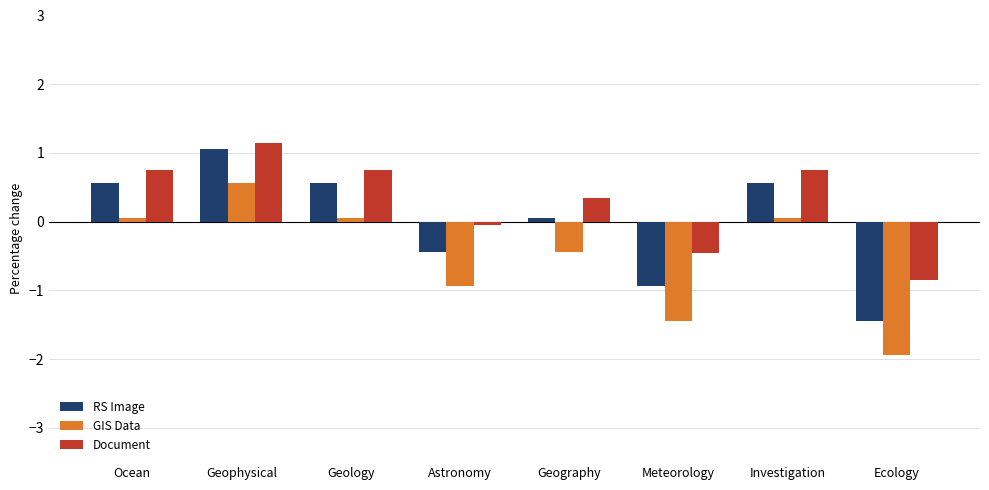

What is the average value of the GIS Data series?

-0.5